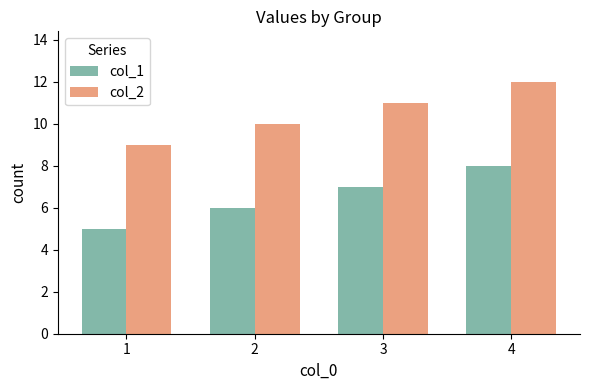

Rank the categories by col_2 value from highest to lowest.

4, 3, 2, 1